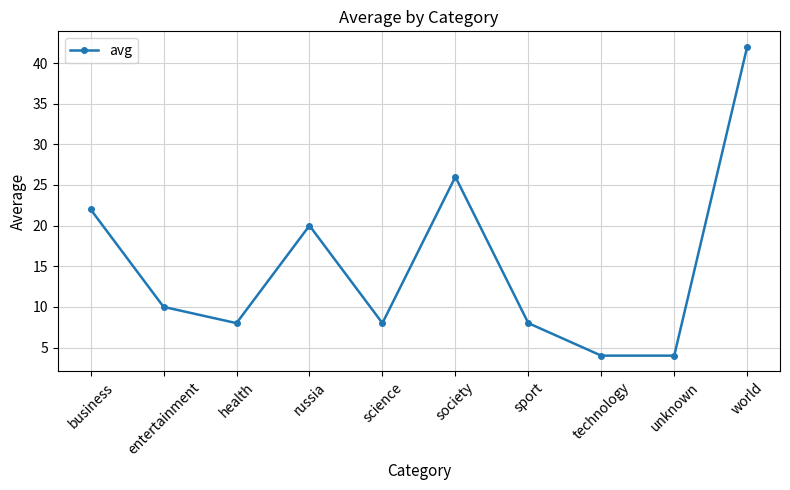

What is the difference between the maximum and second lowest values?

38